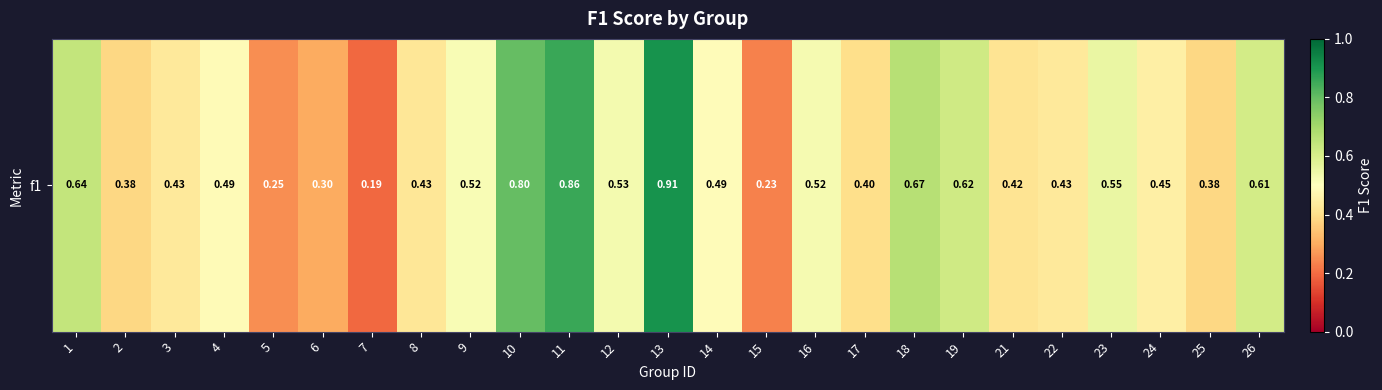

Reading left to right, list all the values displayed in this chart.

1=0.6	2=0.4	3=0.4	4=0.5	5=0.3	6=0.3	7=0.2	8=0.4	9=0.5	10=0.8	11=0.9	12=0.5	13=0.9	14=0.5	15=0.2	16=0.5	17=0.4	18=0.7	19=0.6	21=0.4	22=0.4	23=0.6	24=0.4	25=0.4	26=0.6